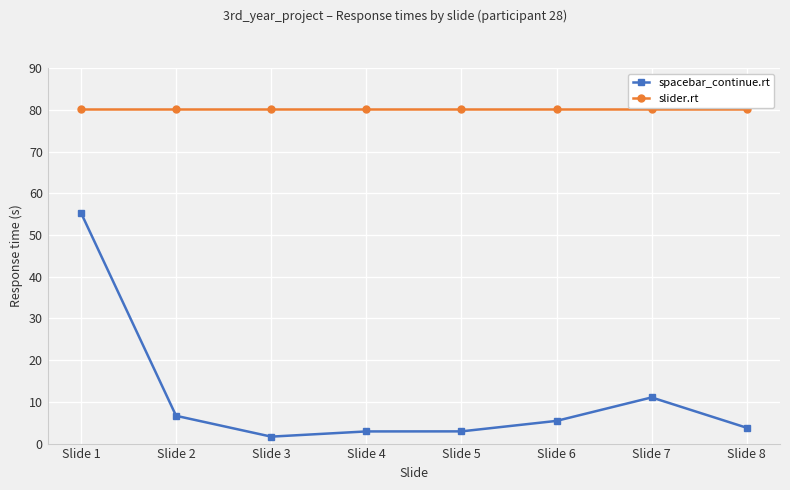

Reading left to right, list all the values displayed in this chart.

spacebar_continue.rt: 55.4	6.7	1.7	2.9	2.9	5.4	11.1	3.8
slider.rt: 80.2	80.2	80.2	80.2	80.2	80.2	80.2	80.2